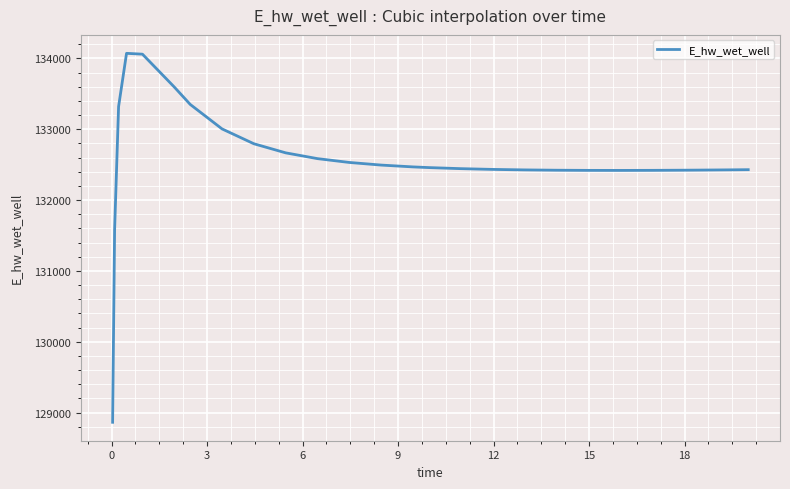

What is the maximum value shown in the chart?

134070.9